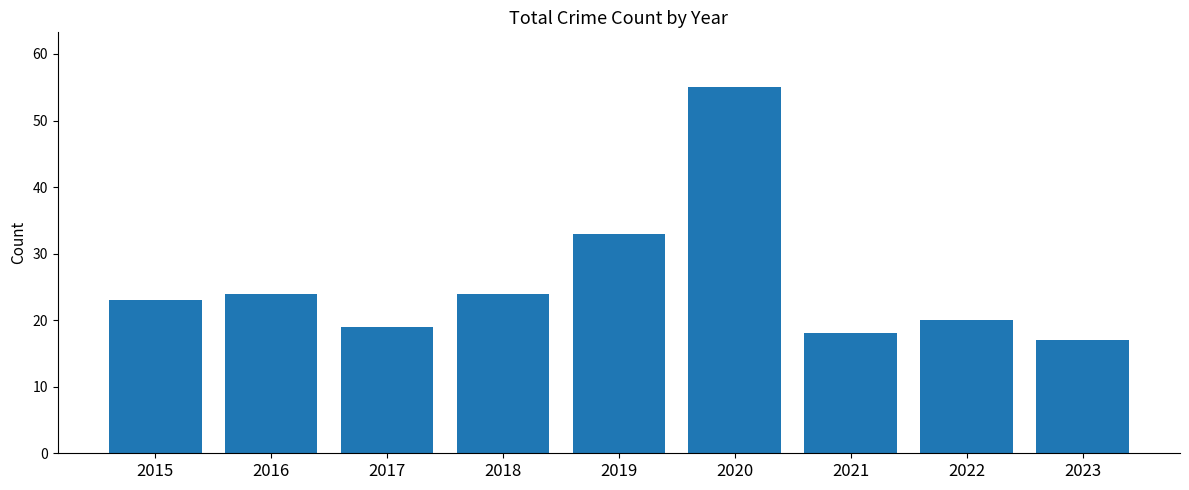

Reading left to right, transcribe all the data shown in this chart.

2015=23	2016=24	2017=19	2018=24	2019=33	2020=55	2021=18	2022=20	2023=17